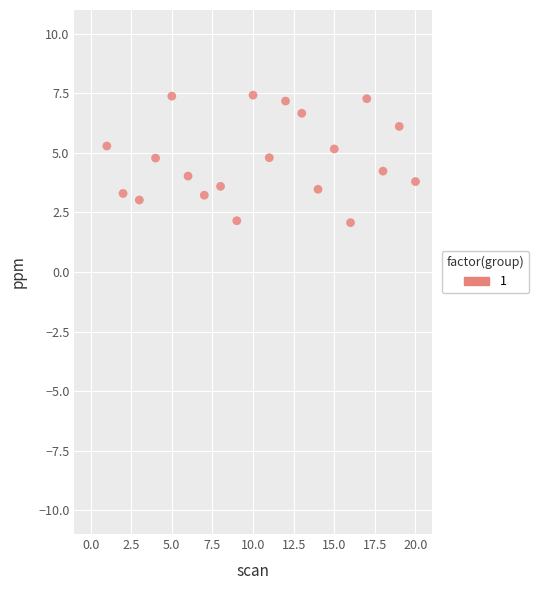

What is the range of Y values (max minus min)?

5.4